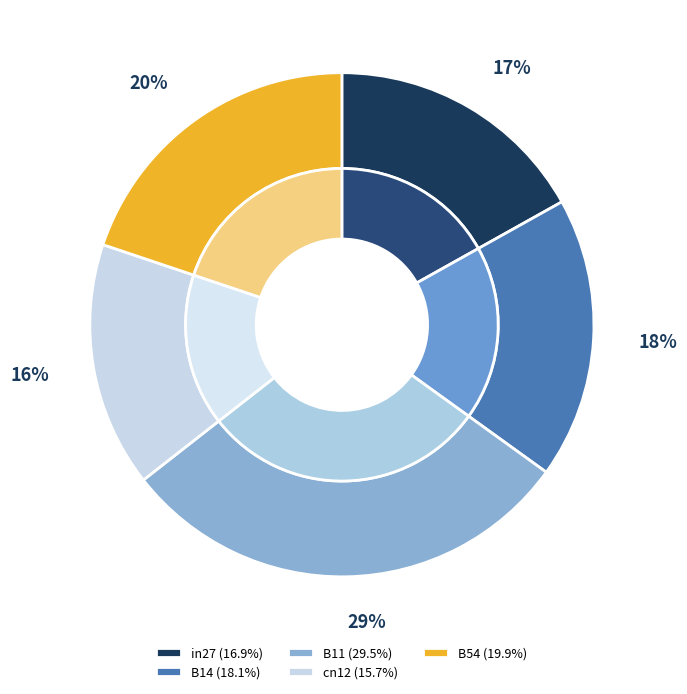

Combined, what portion of the pie is B11 and cn12?

45.2%